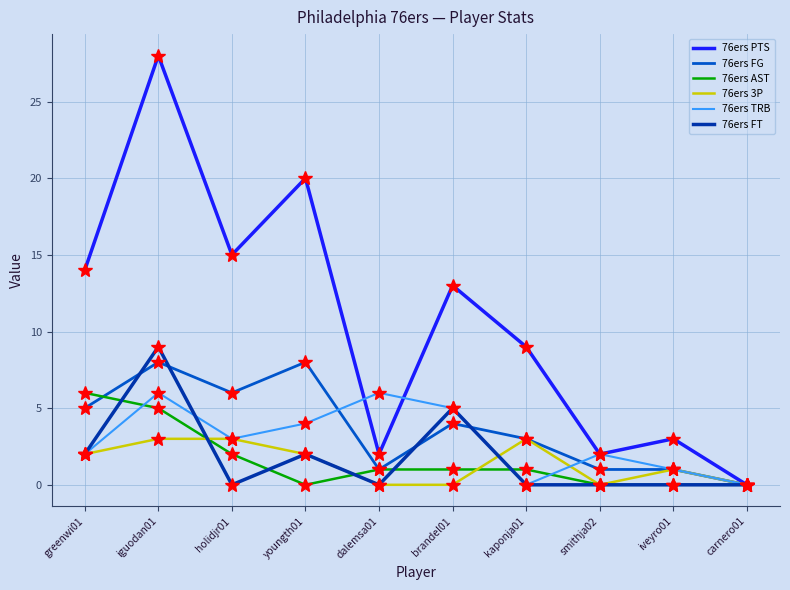

What is the spread (max minus min) of values at holidjr01?

15